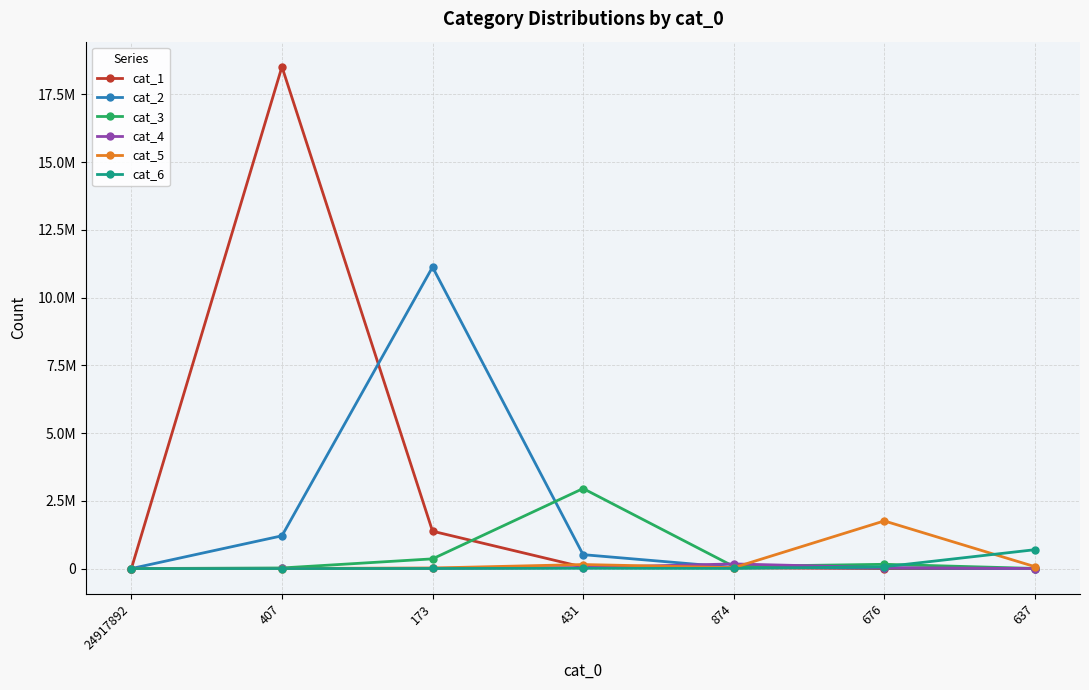

Which category has the highest value in the cat_2 series?

173